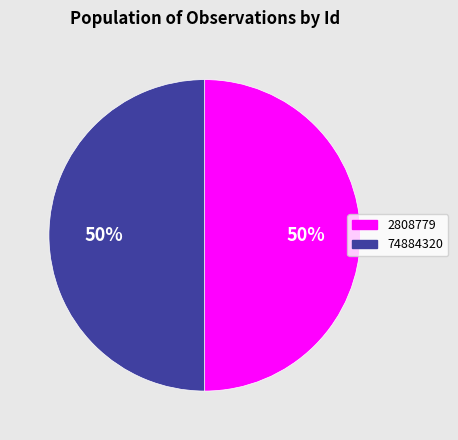

Approximately how many times larger is the value at 2808779 compared to 74884320?

1.0